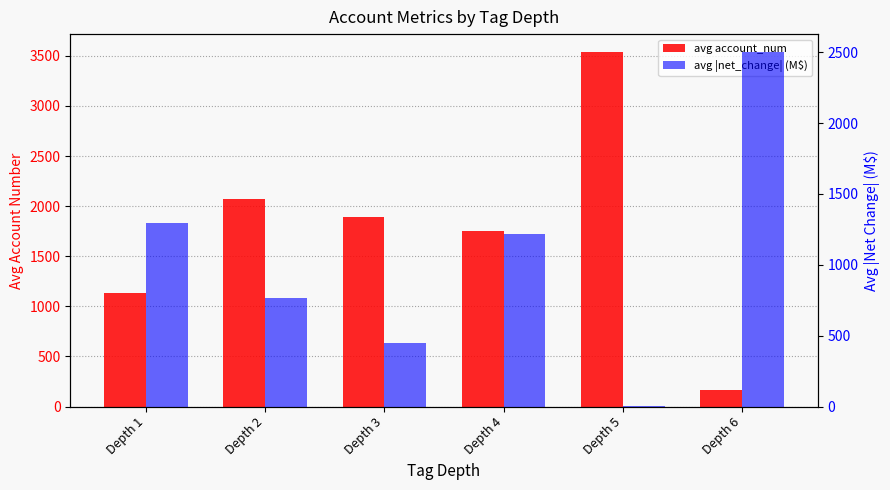

Are the bars grouped side by side (vs. stacked)?

Yes